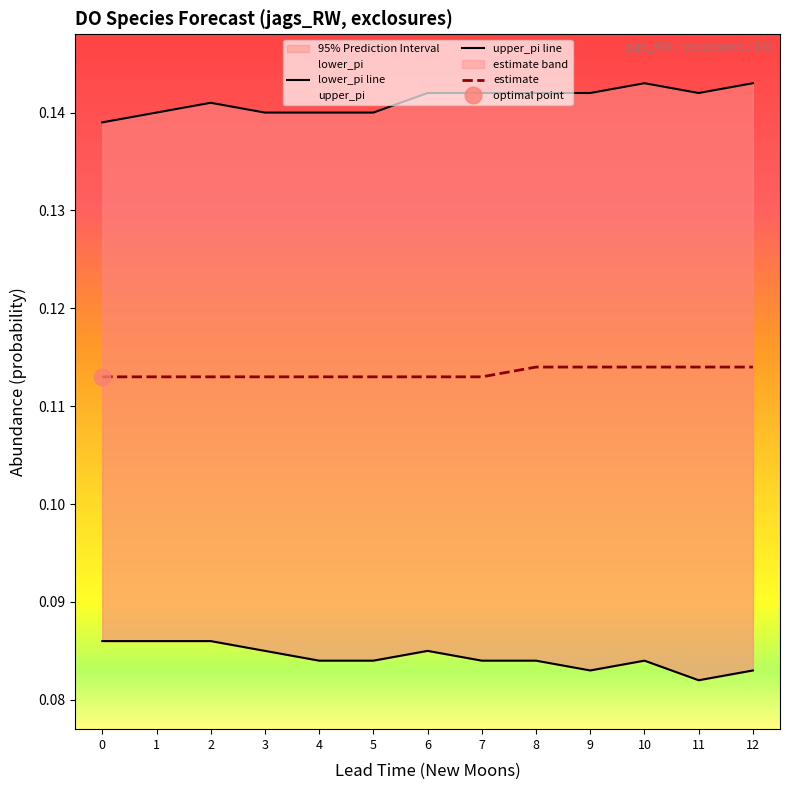

What value does the estimate series have at 10?

0.1